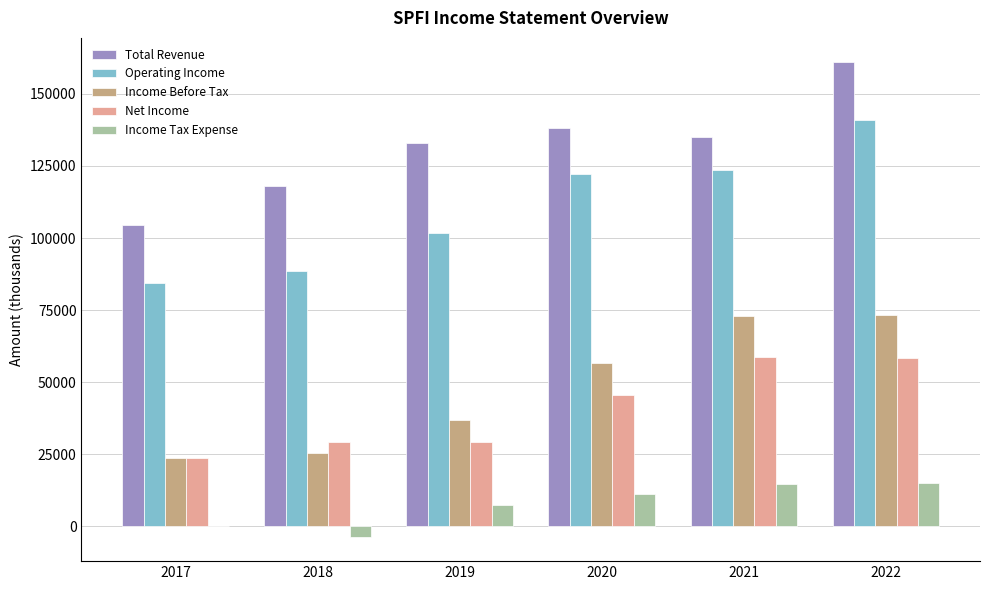

Which series changed the most between 2020 and 2022?

Total Revenue